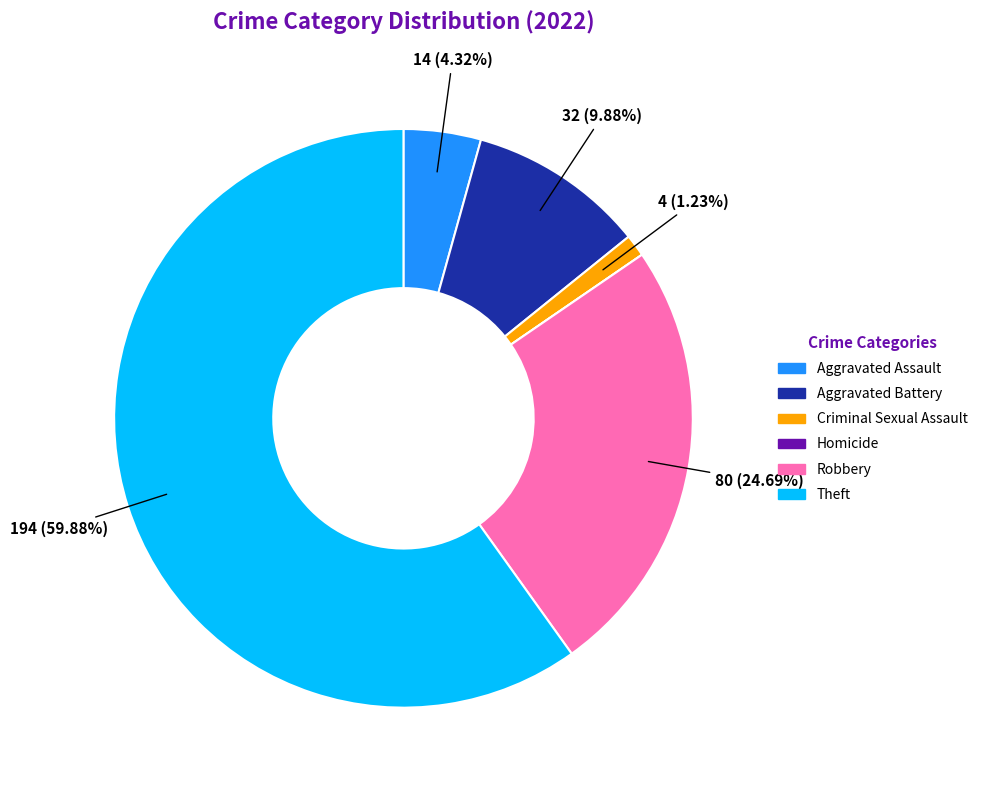

To the nearest percent, what is the combined percentage of Criminal Sexual Assault and Aggravated Assault?

6%